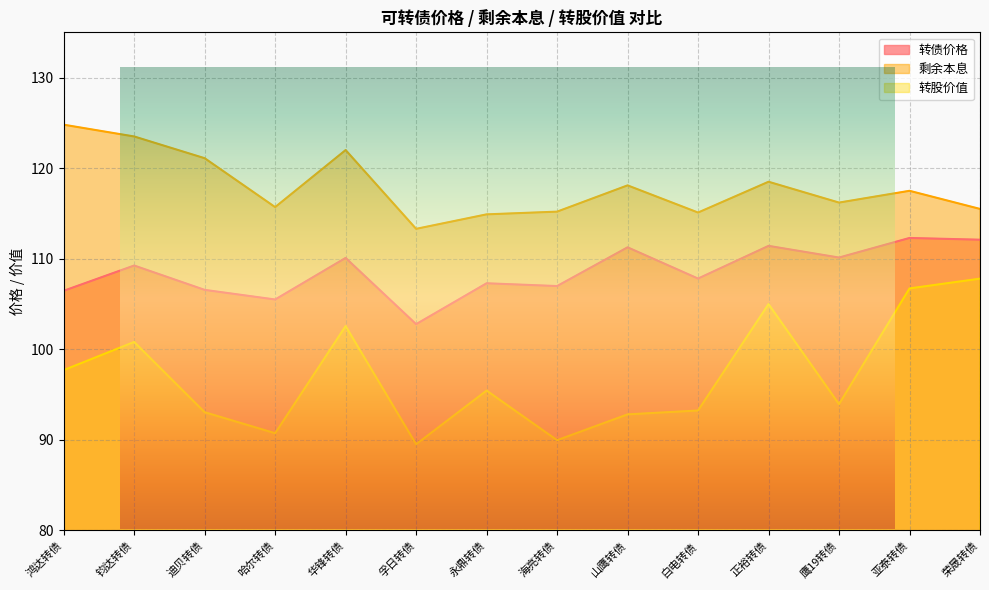

Where does the 转股价值 series first go above 95?

鸿达转债